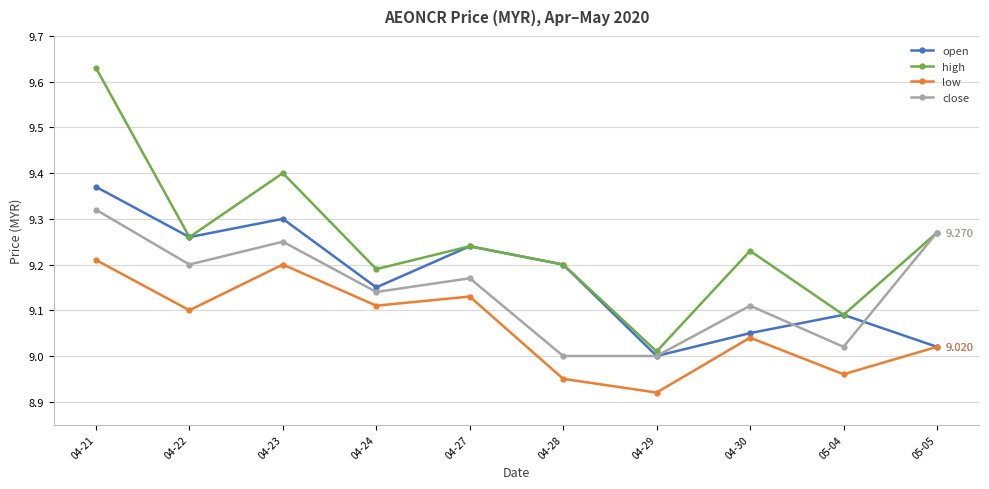

How many data points does each series have?

10